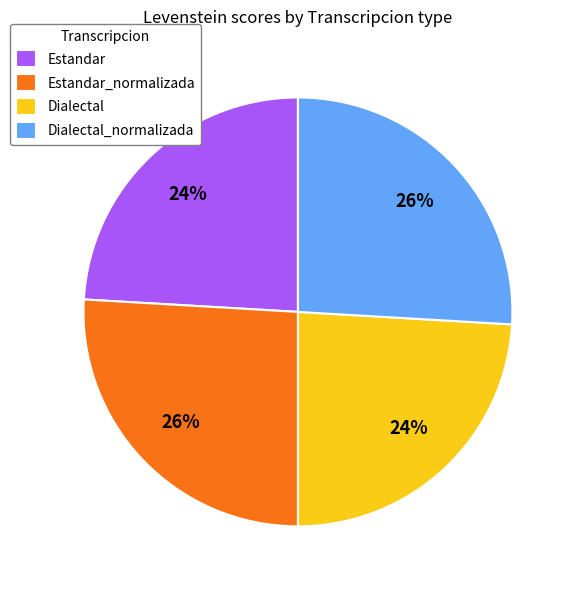

Which has a higher value, Estandar_normalizada or Estandar?

Estandar_normalizada